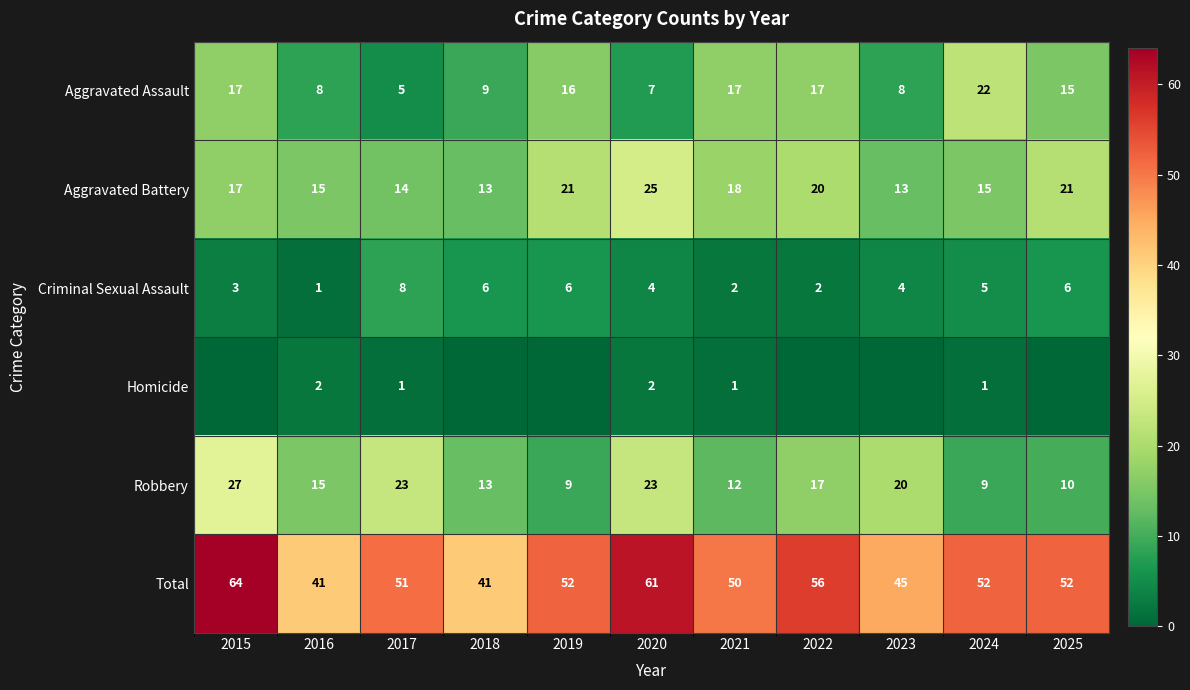

Is it true that Aggravated Battery equals 21 at 2025?

True